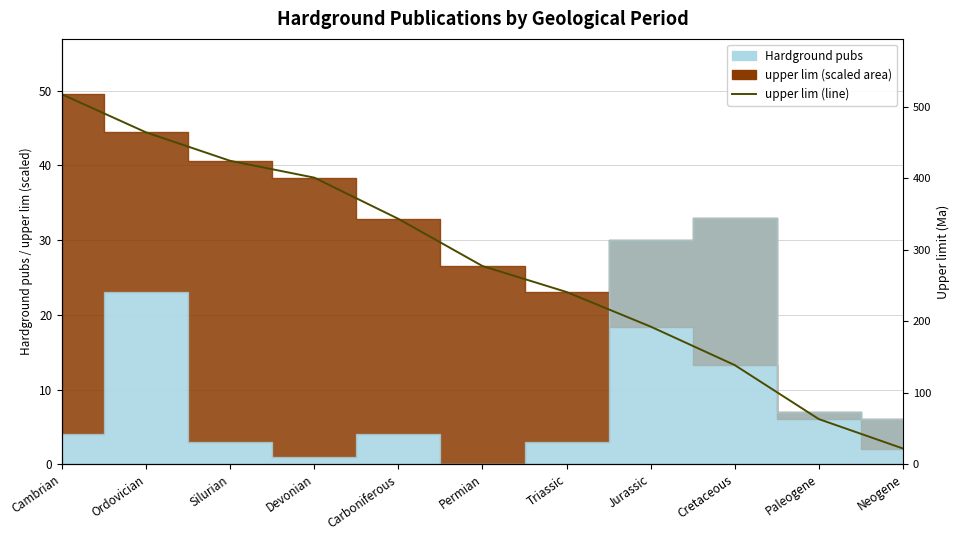

Where is the data nearest to the value 25?

Permian